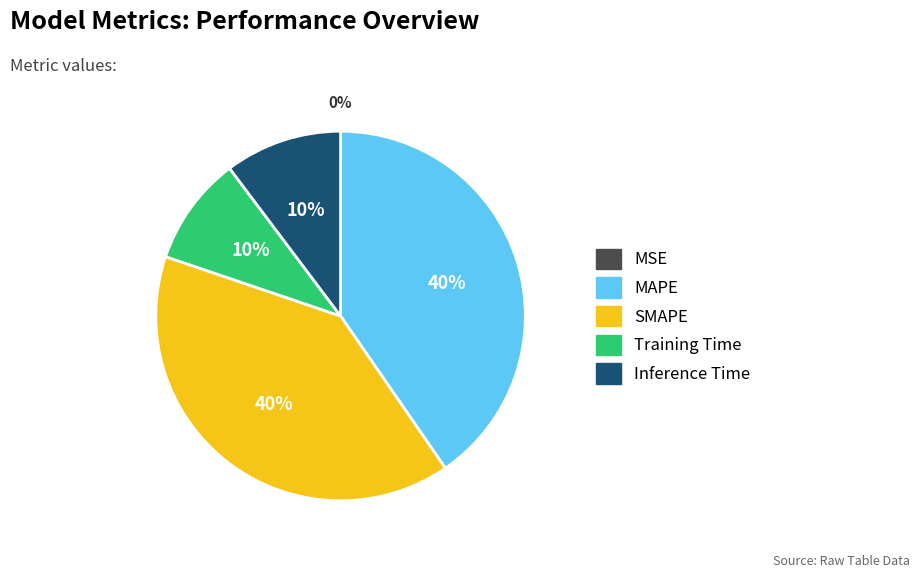

Between MAPE and Training Time, which is larger?

MAPE